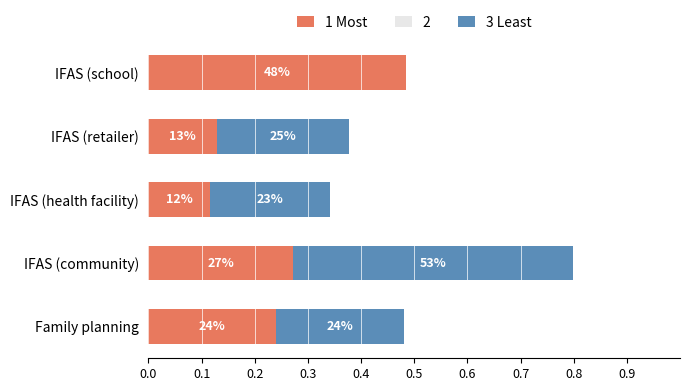

What is the sum of all 1 Most values?

1.2